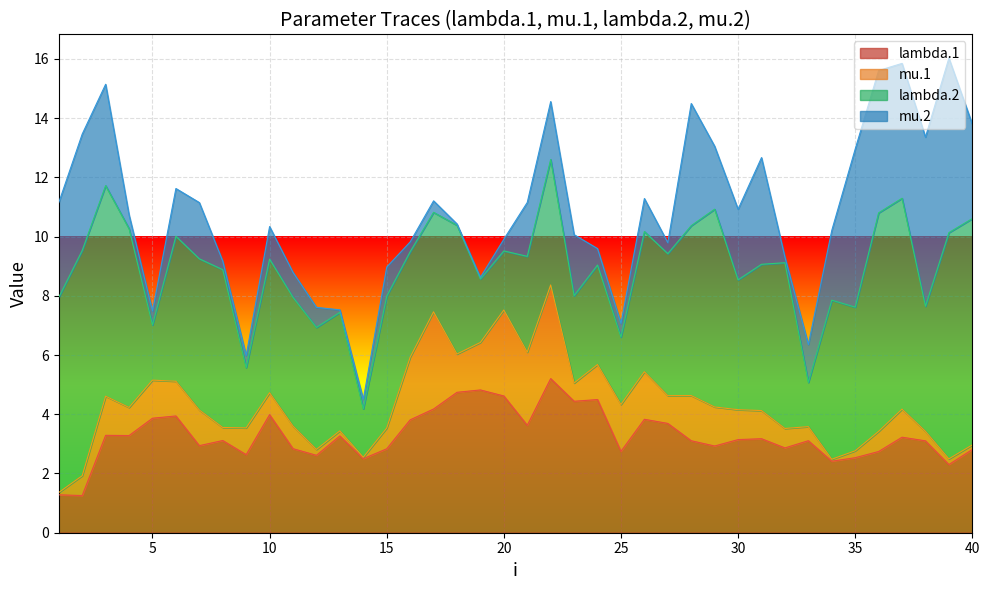

Between 15 and 36, which series saw the biggest shift?

mu.2